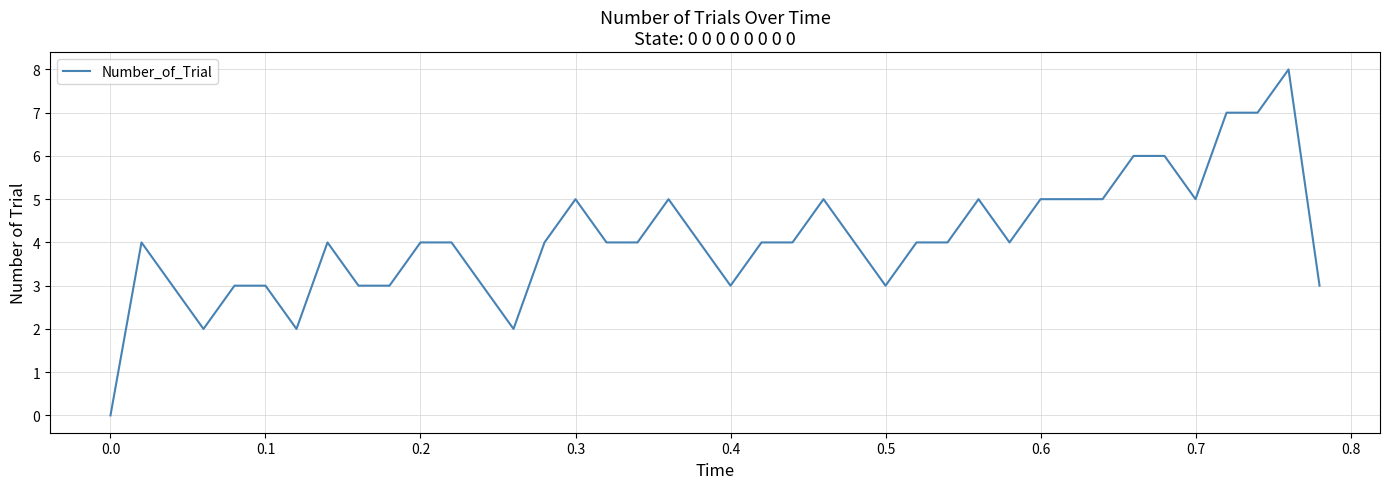

What is the difference between the maximum and minimum values?

8